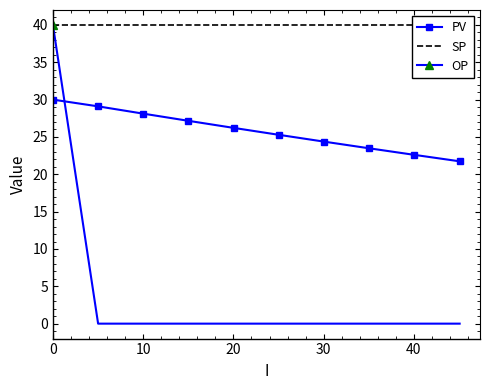

What is the maximum value for PV?

30.0